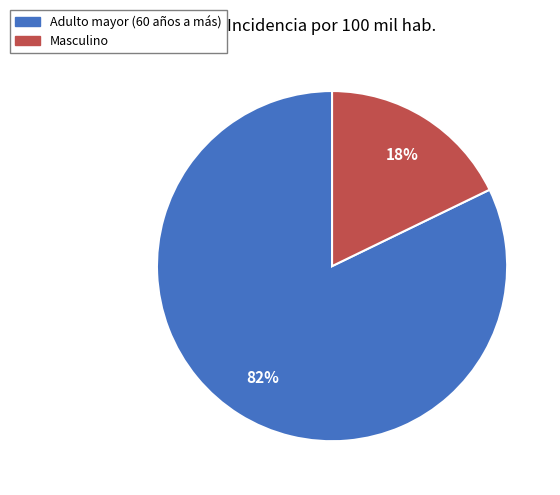

The Adulto mayor (60 años a más) slice represents 82% of the pie. True or false?

True